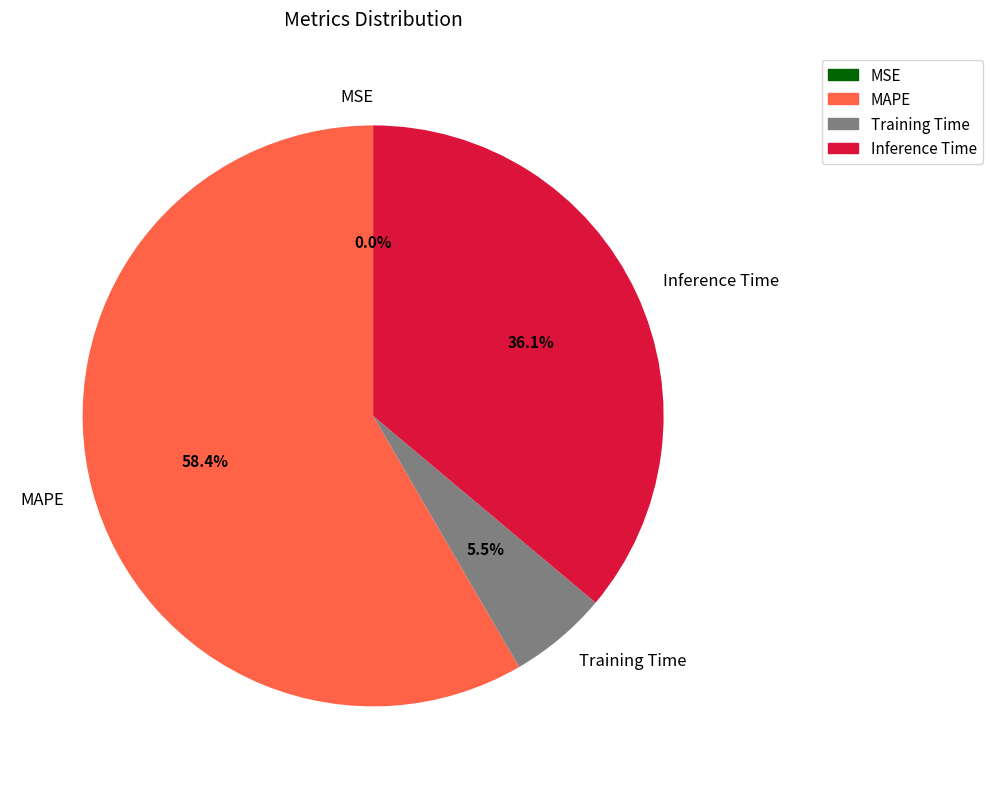

What is the largest slice in the pie chart?

MAPE